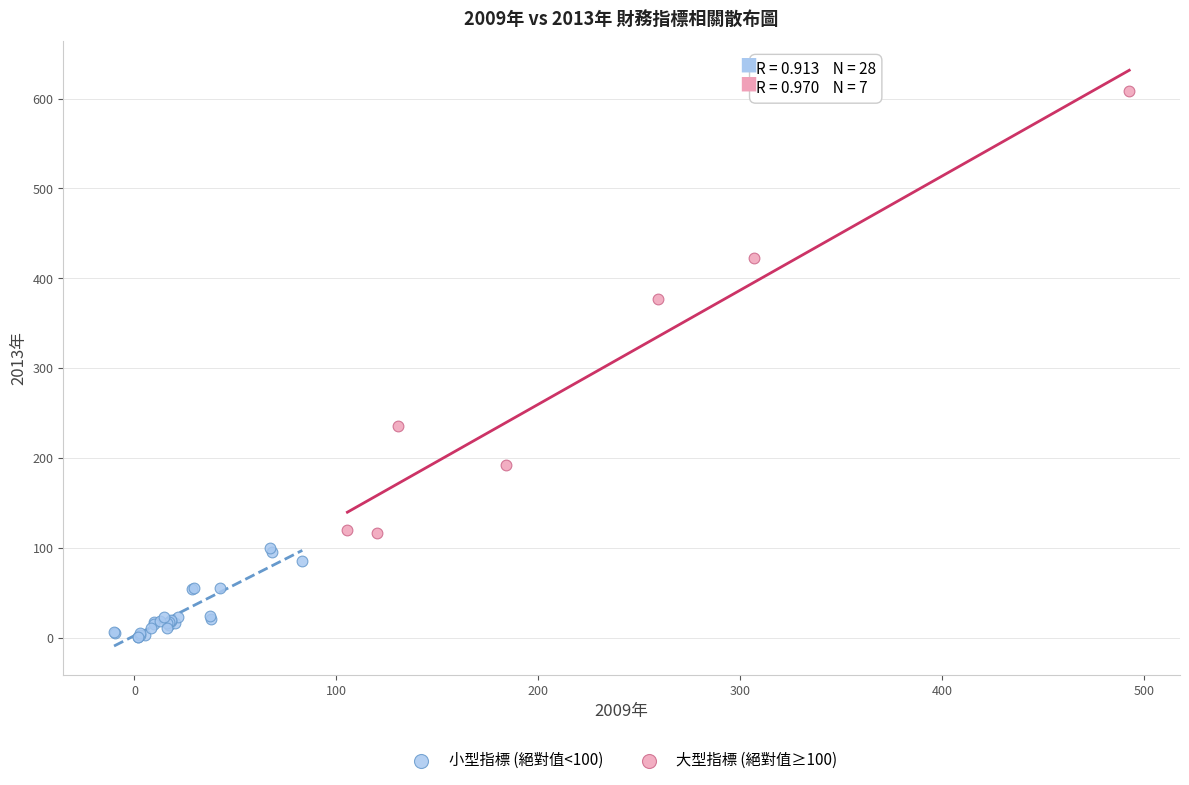

Which series contains the highest Y value?

大型指標 (絕對值≥100)